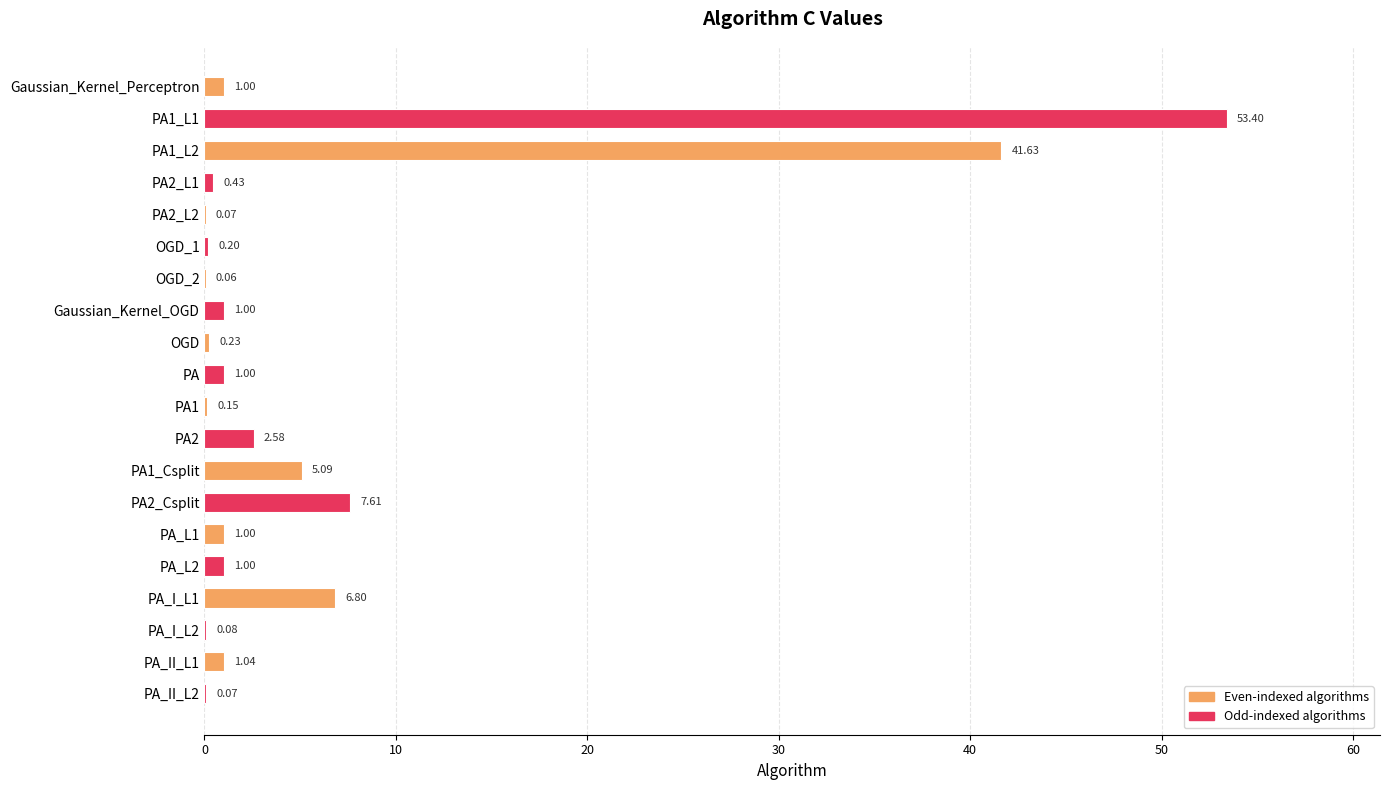

What is the sum of all values?

124.4